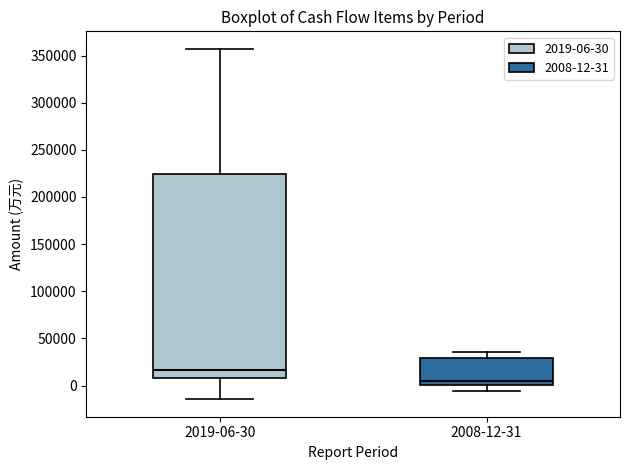

Where is the lower edge of the box for 2019-06-30 on the y-axis? The values are not printed on the chart, so give them approximately, as read against the axis.

10000